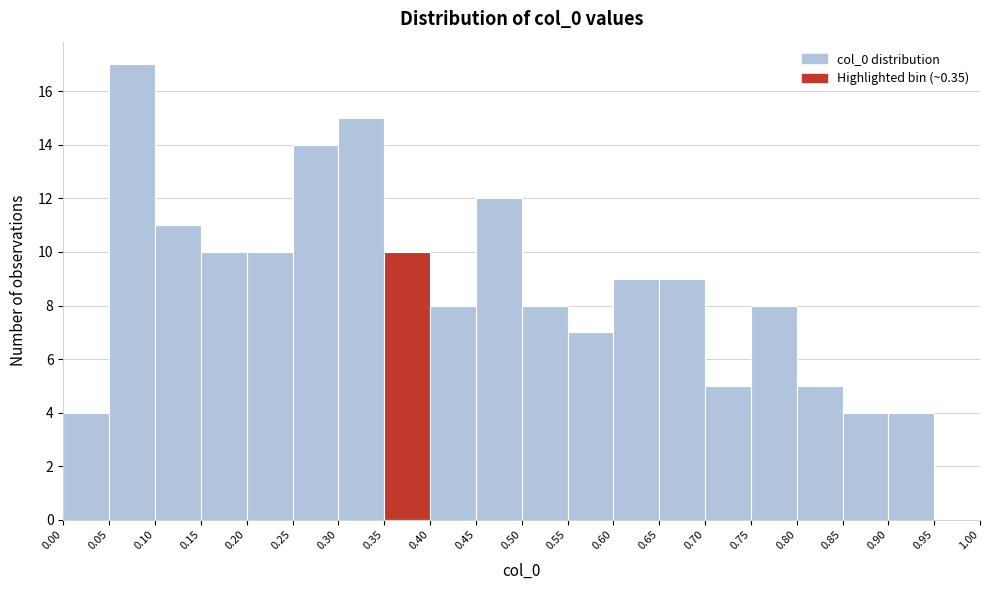

Reading left to right, transcribe this chart: for each bar, give the range it covers on the x-axis and its height. The values are not printed on the chart, so give them approximately, as read against the axis.

0.00 to 0.05: 4
0.05 to 0.10: 17
0.10 to 0.15: 11
0.15 to 0.20: 10
0.20 to 0.25: 10
0.25 to 0.30: 14
0.30 to 0.35: 15
0.35 to 0.40: 10
0.40 to 0.45: 8
0.45 to 0.50: 12
0.50 to 0.55: 8
0.55 to 0.60: 7
0.60 to 0.65: 9
0.65 to 0.70: 9
0.70 to 0.75: 5
0.75 to 0.80: 8
0.80 to 0.85: 5
0.85 to 0.90: 4
0.90 to 0.95: 4
0.95 to 1.00: 0